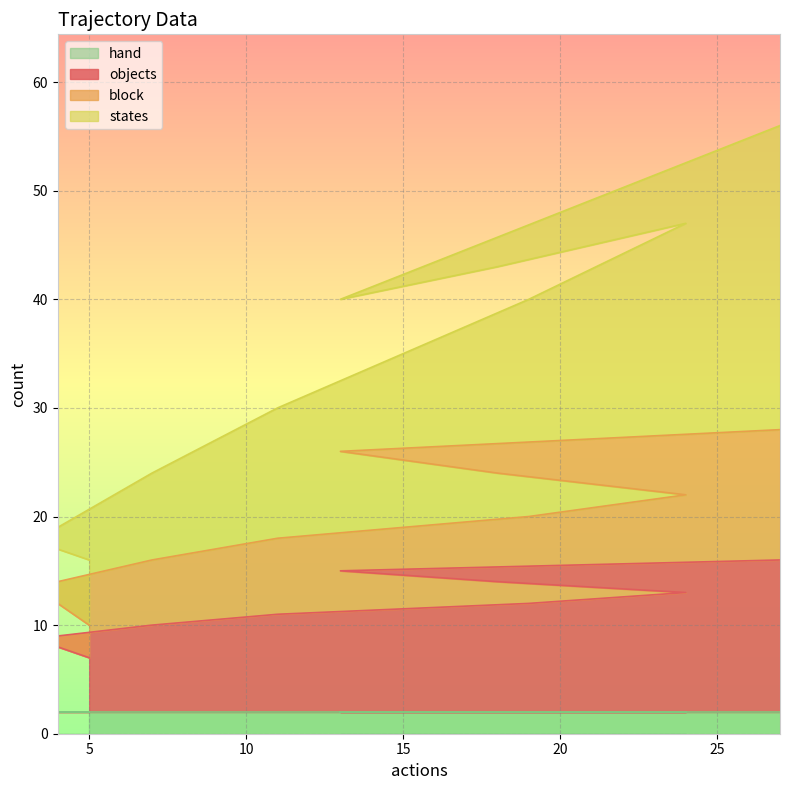

Rank the categories by objects value from highest to lowest.

27, 13, 18, 24, 19, 11, 7, 4, 4, 5